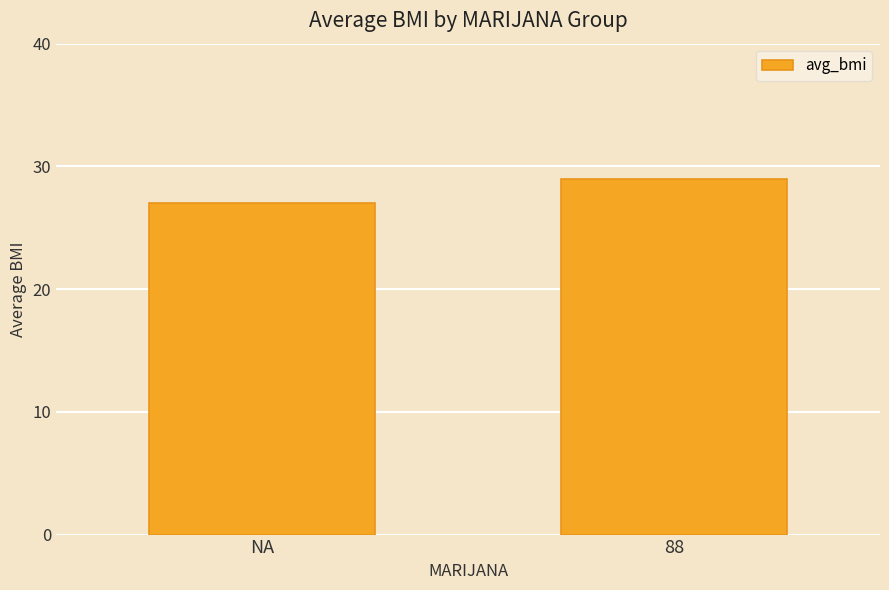

Where does the data first go above 28?

88